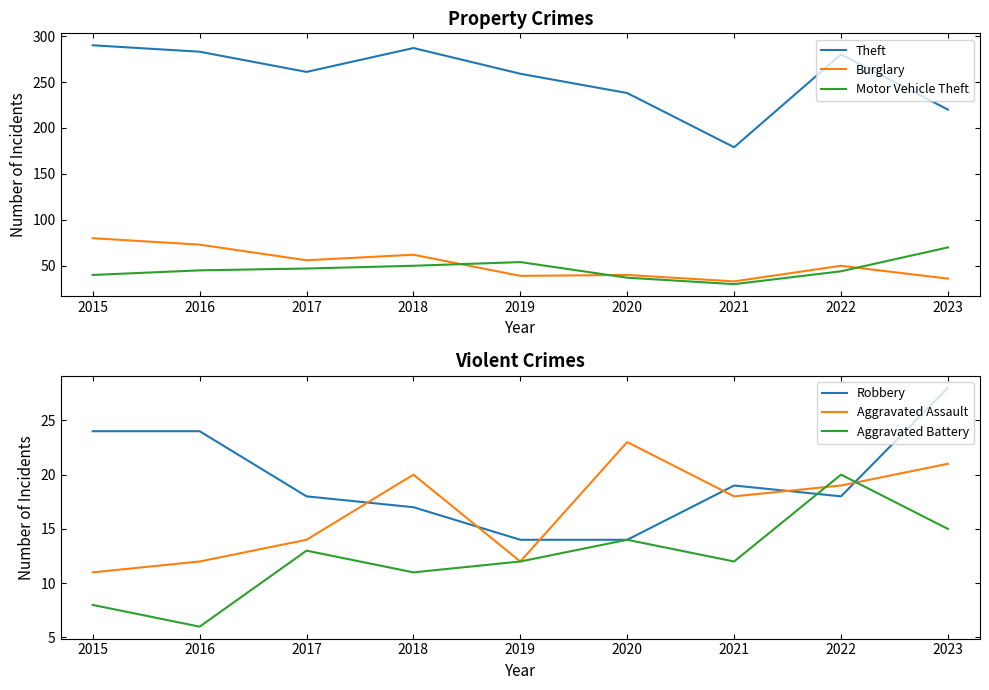

In Burglary, how many points are lower than both neighbors (excluding endpoints)?

3